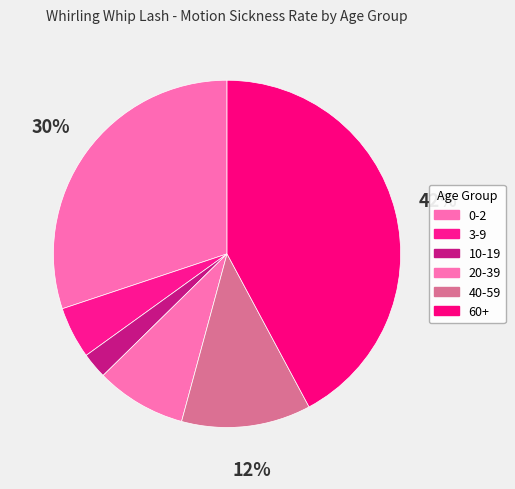

What is the smallest slice in the pie chart?

10-19